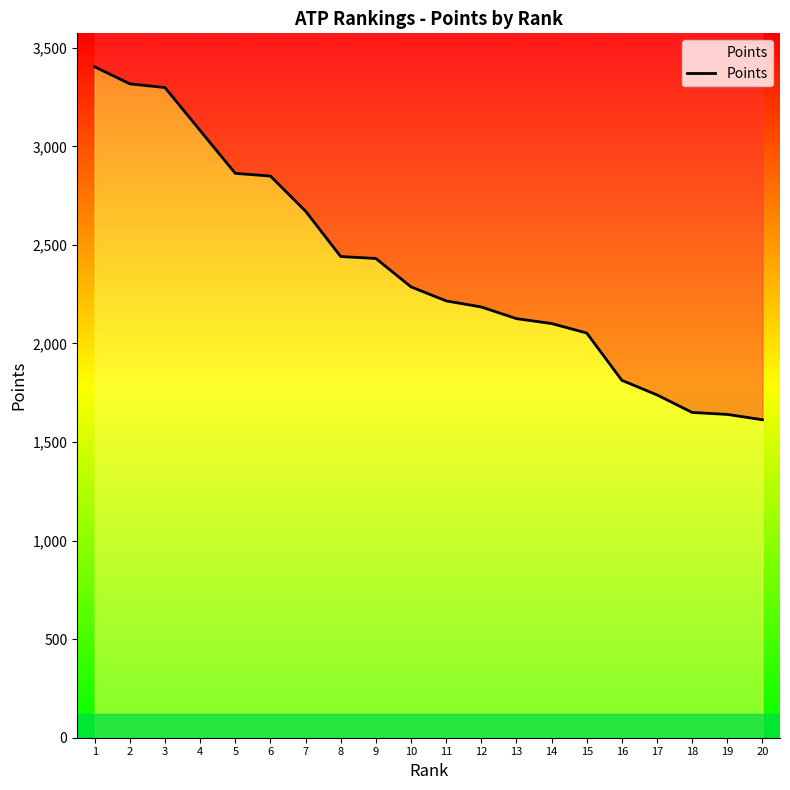

Rank the categories by value from lowest to highest.

20, 19, 18, 17, 16, 15, 14, 13, 12, 11, 10, 9, 8, 7, 6, 5, 4, 3, 2, 1